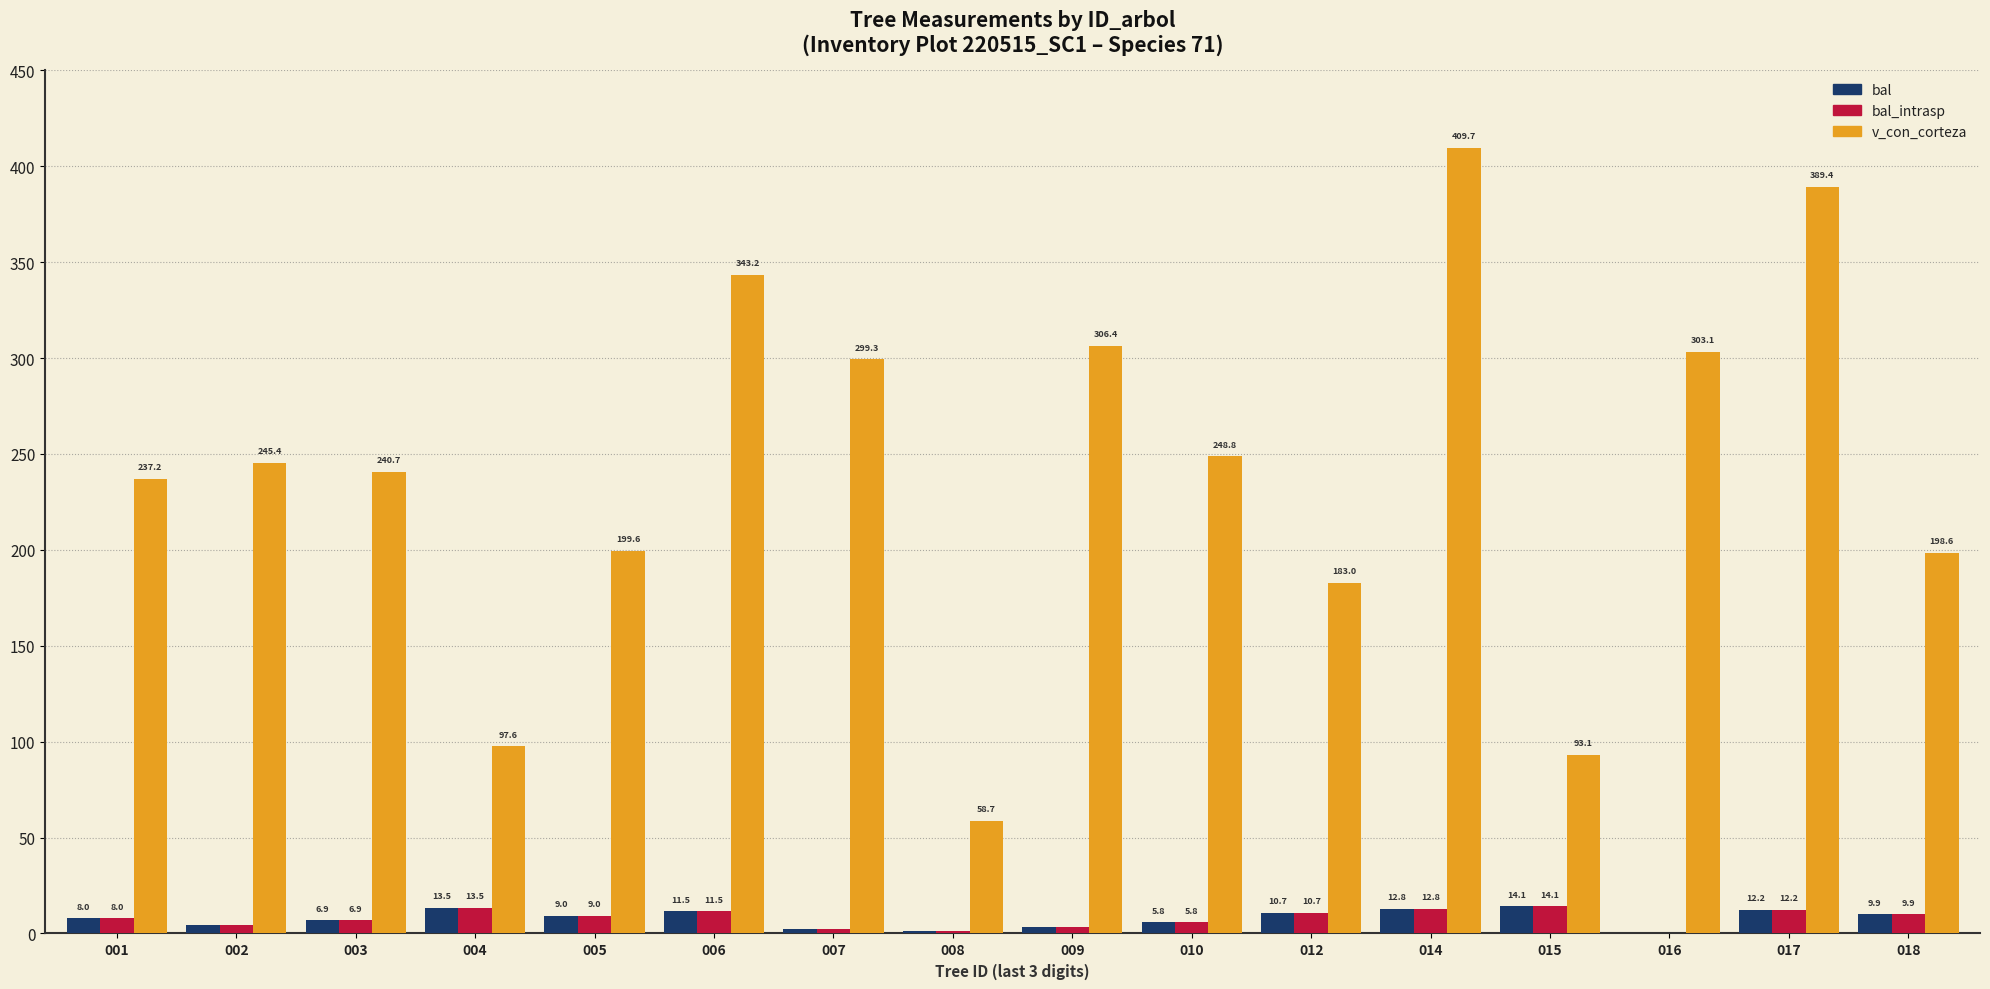

At which label does bal_intrasp first exceed 9?

004